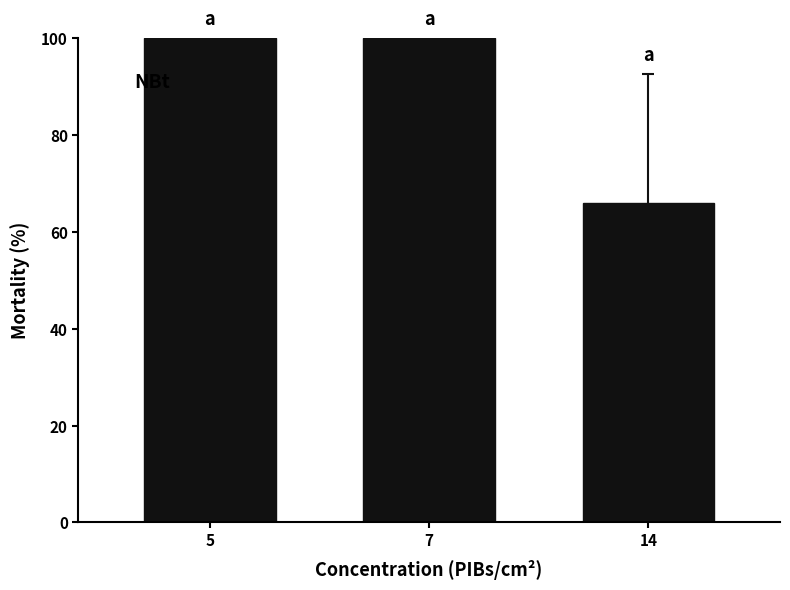

Count the number of data series in this chart.

1